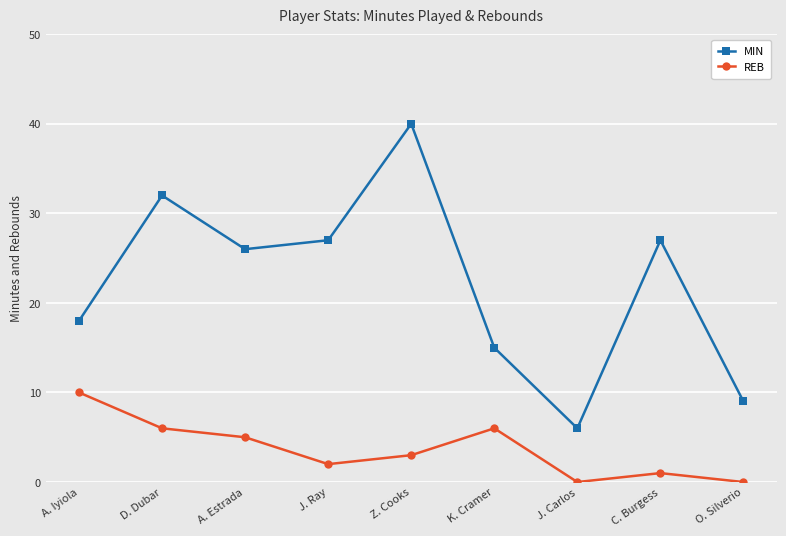

What is the difference between the highest and lowest values at A. Estrada?

21